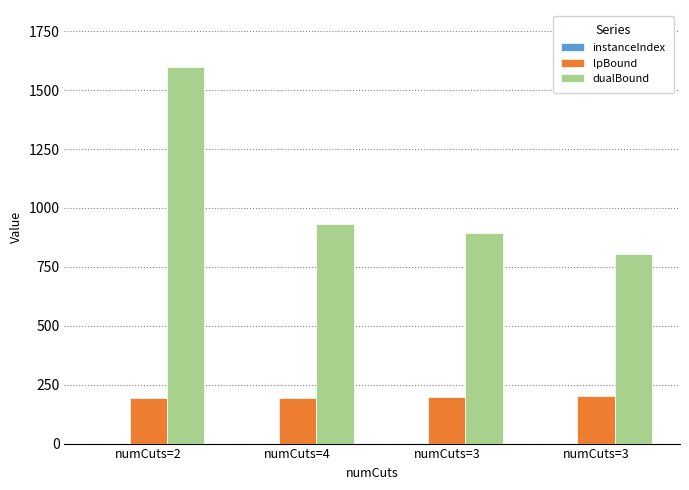

How many groups of bars are there?

4